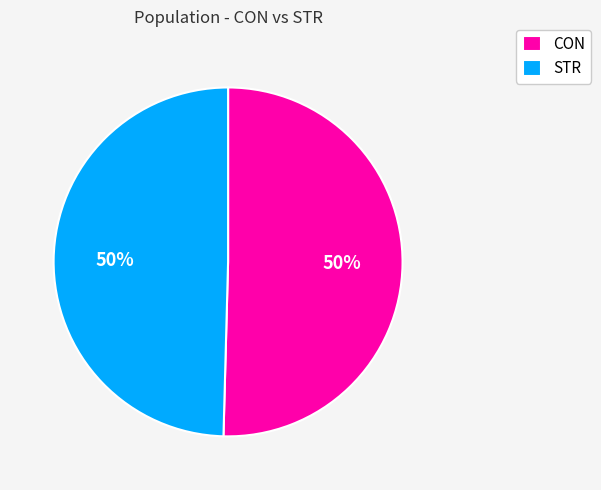

To the nearest percent, what percentage of the pie is CON?

50%